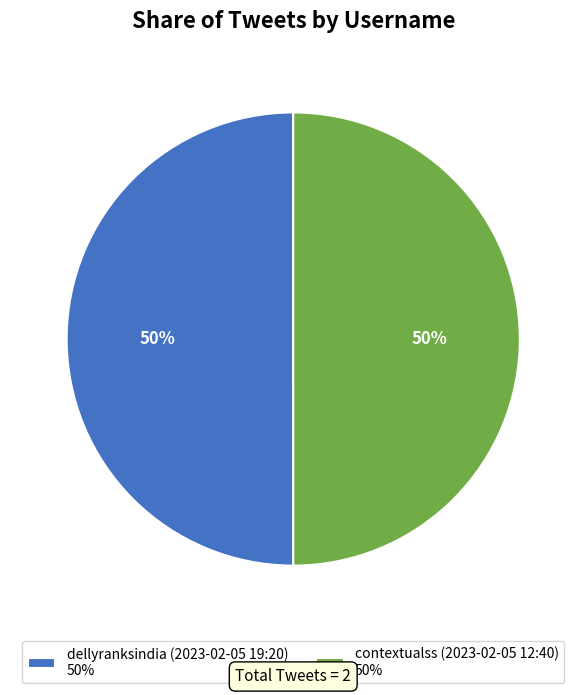

Count the number of slices in the pie.

2